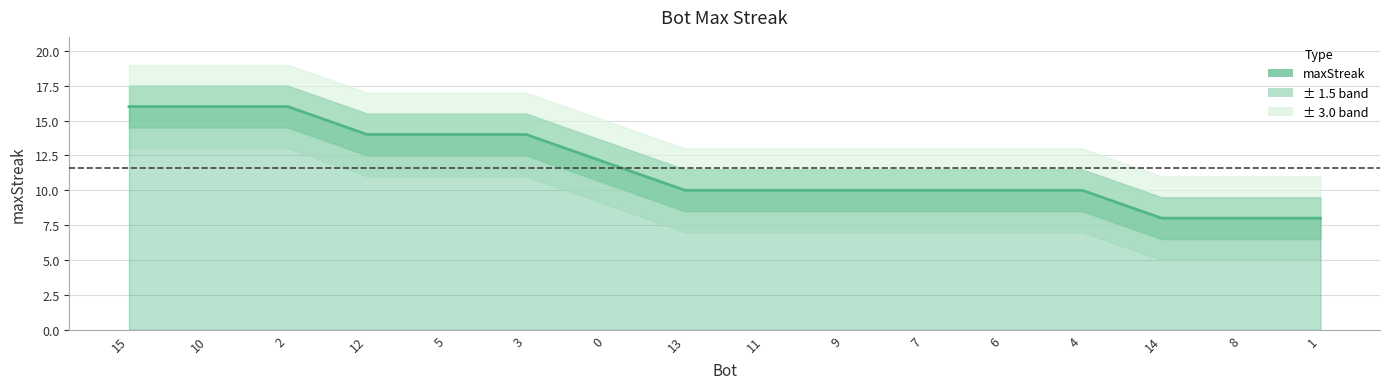

Approximately how many times larger is the value at 12 compared to 8?

1.8